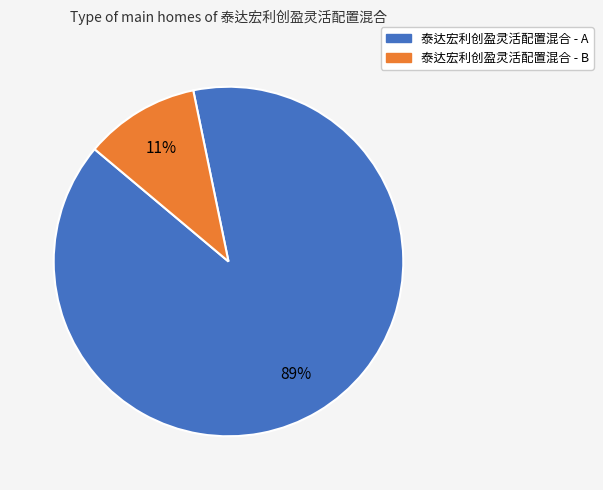

How many slices are in this pie chart?

2